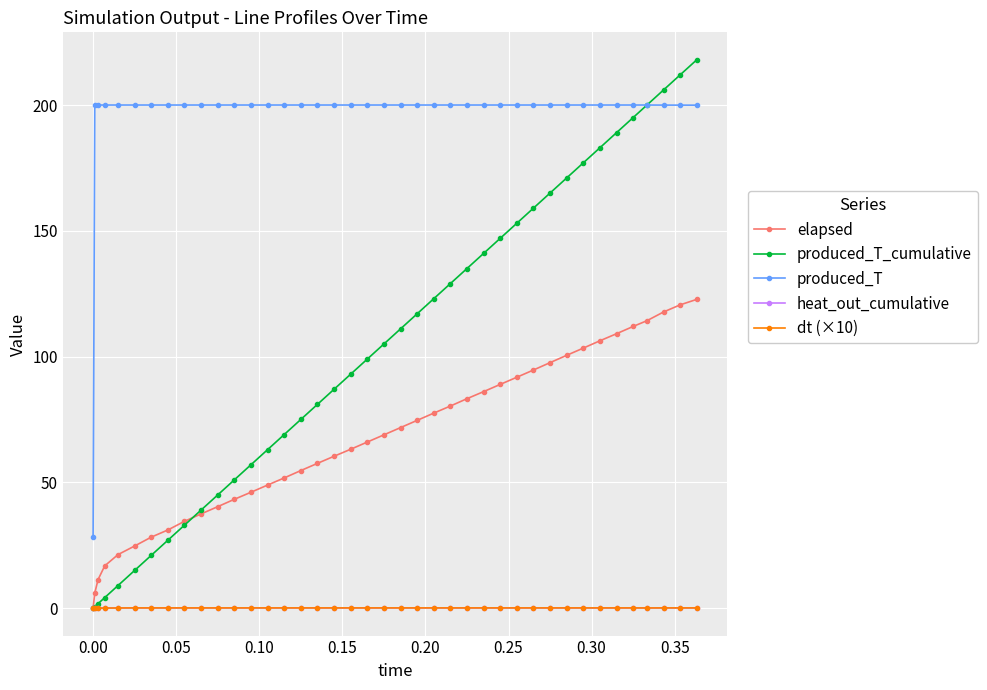

Does the chart have visible grid lines?

Yes